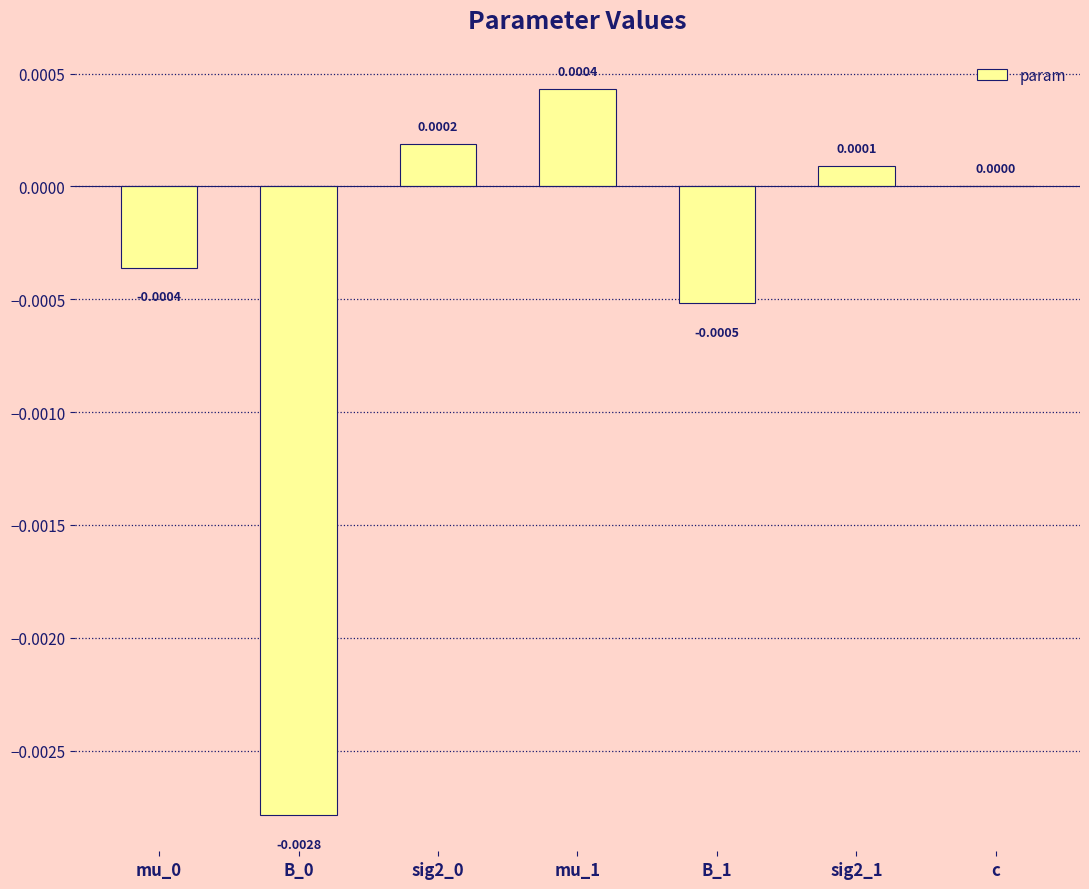

How many categories are shown in the chart?

7